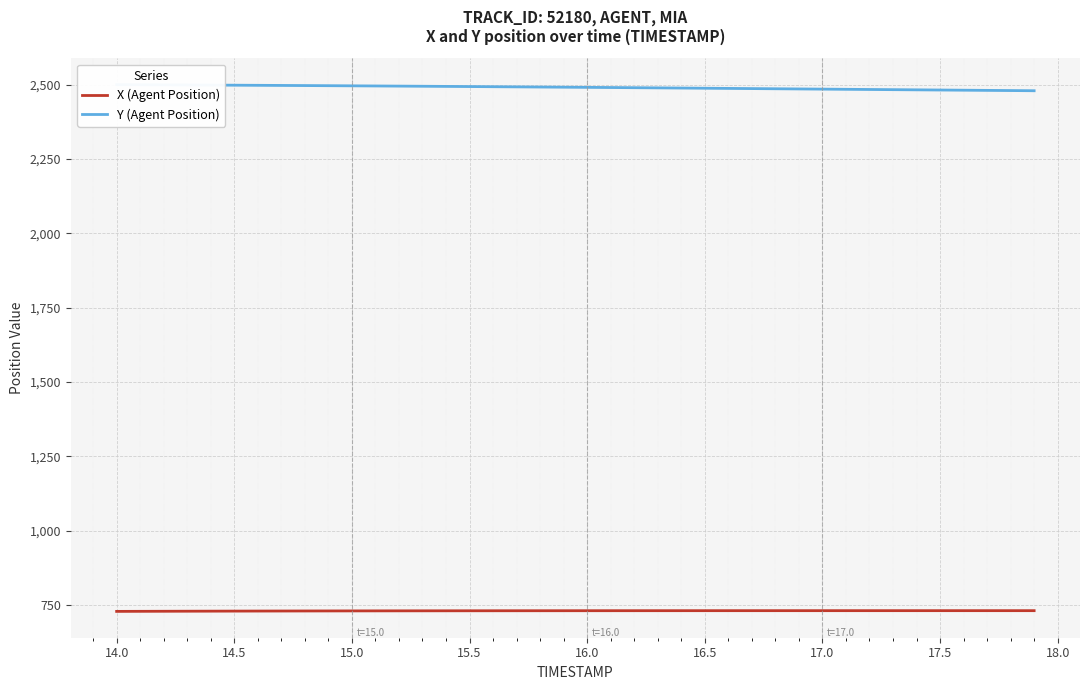

What is the highest value of the X (Agent Position) series?

731.4